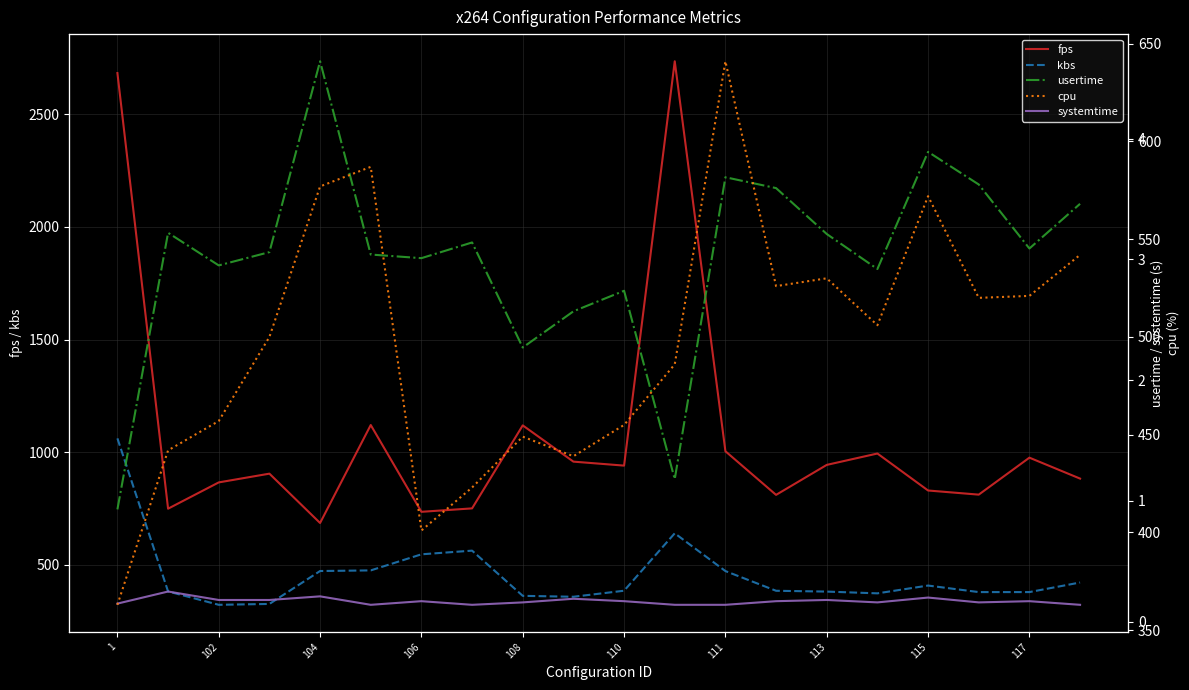

How many lines are shown in the chart?

5